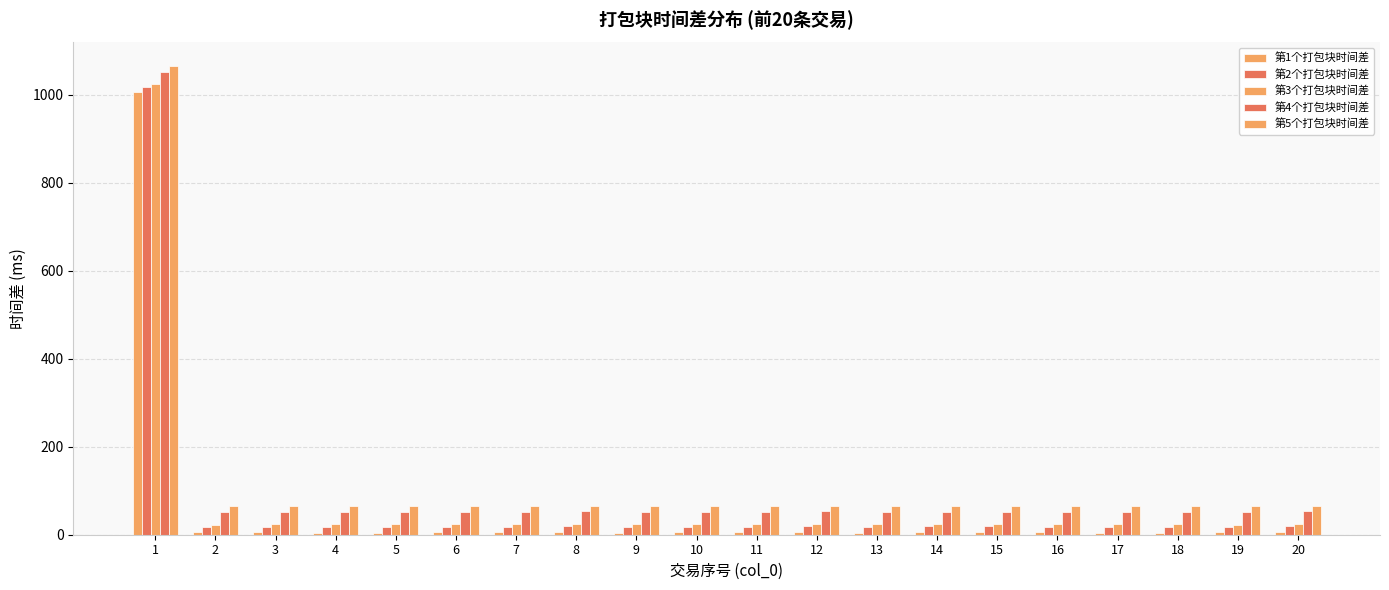

Which has a higher value, 1 or 13?

1